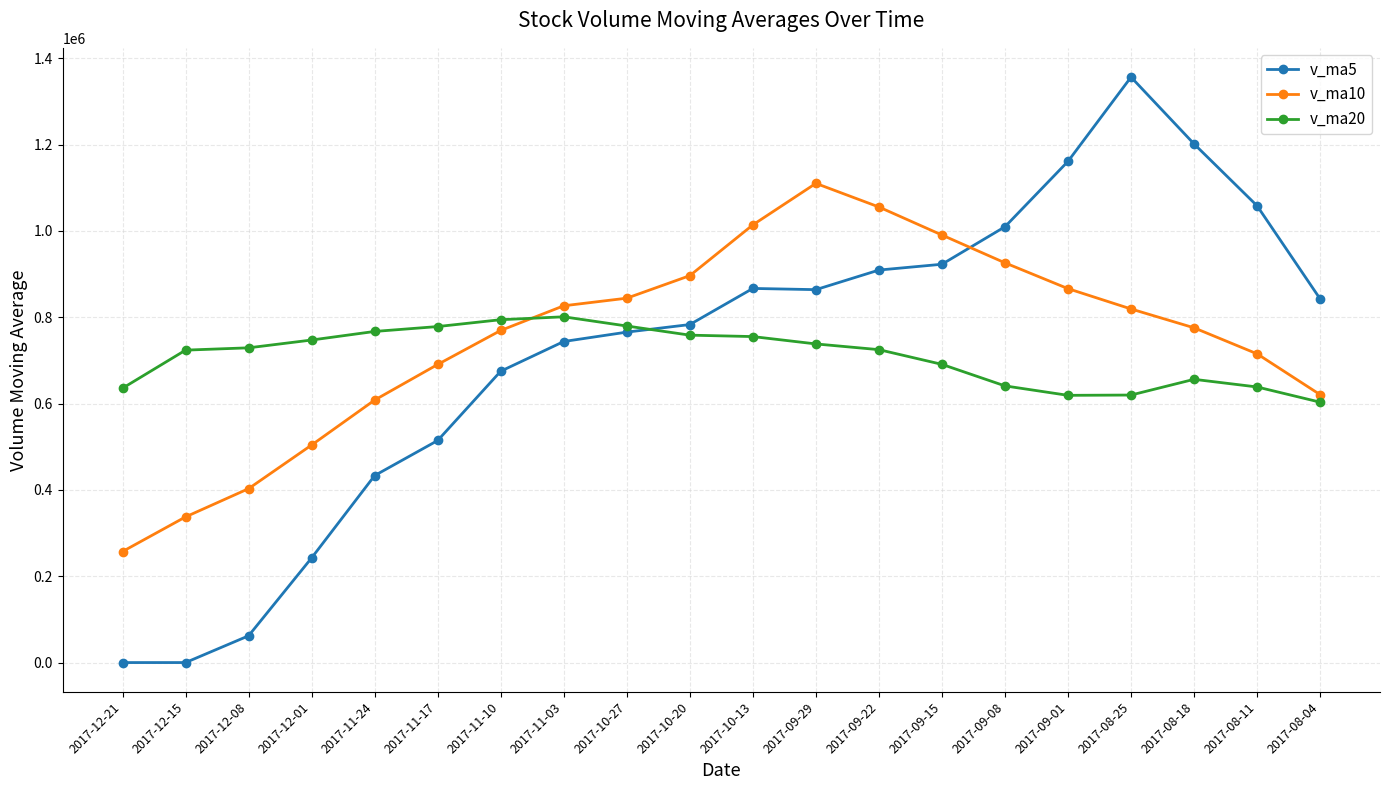

Which series ends up on top after the final intersection of v_ma20 and v_ma10?

v_ma10